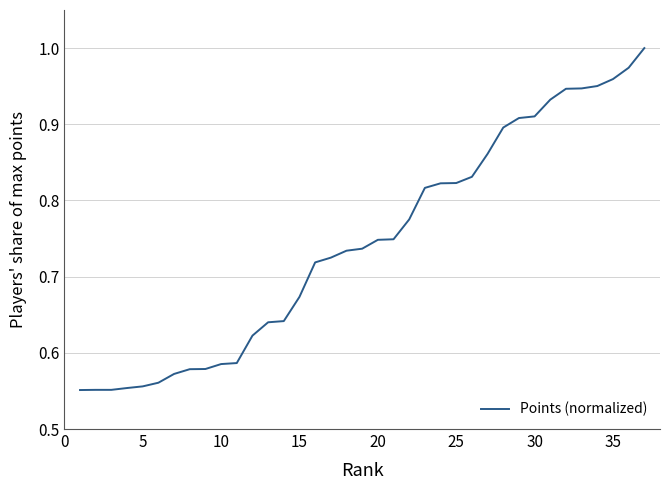

How many lines are shown in the chart?

1